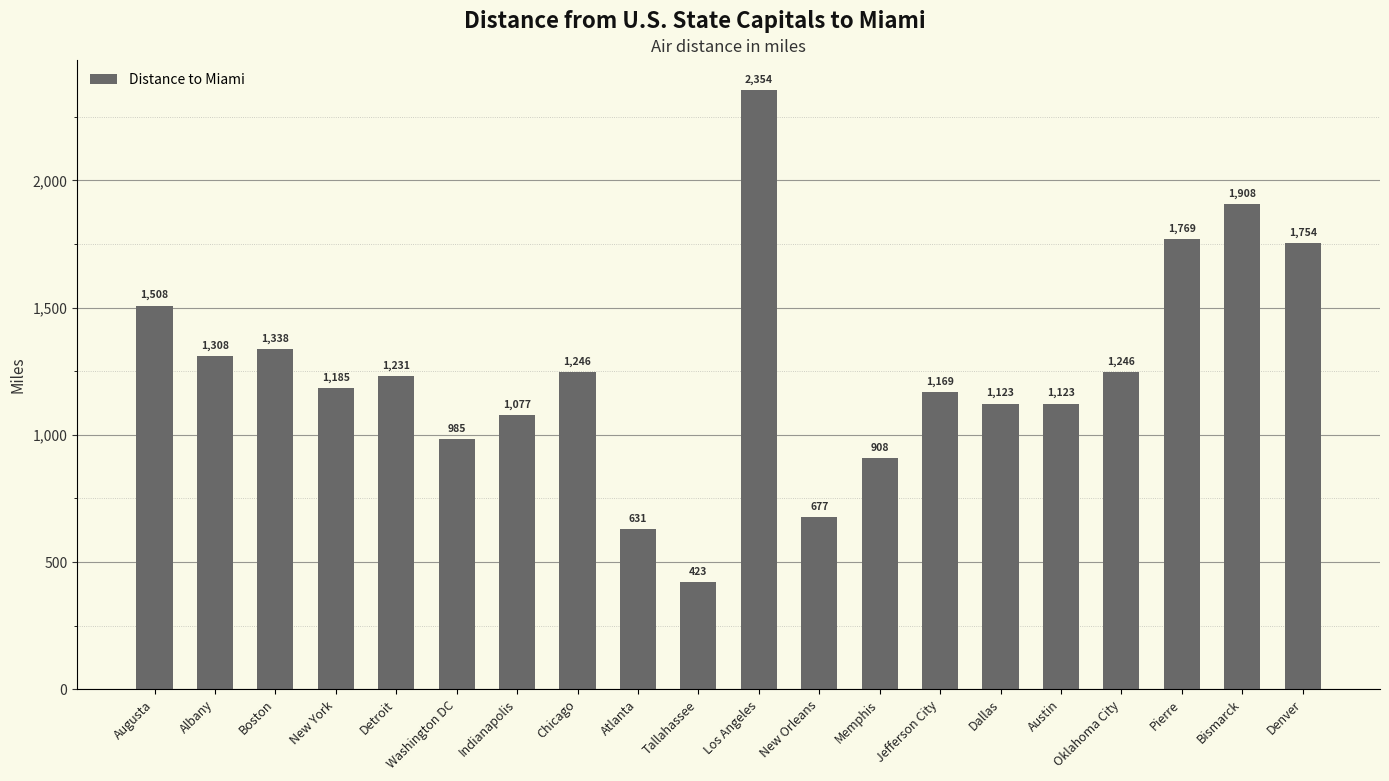

What position from the right is New York?

17